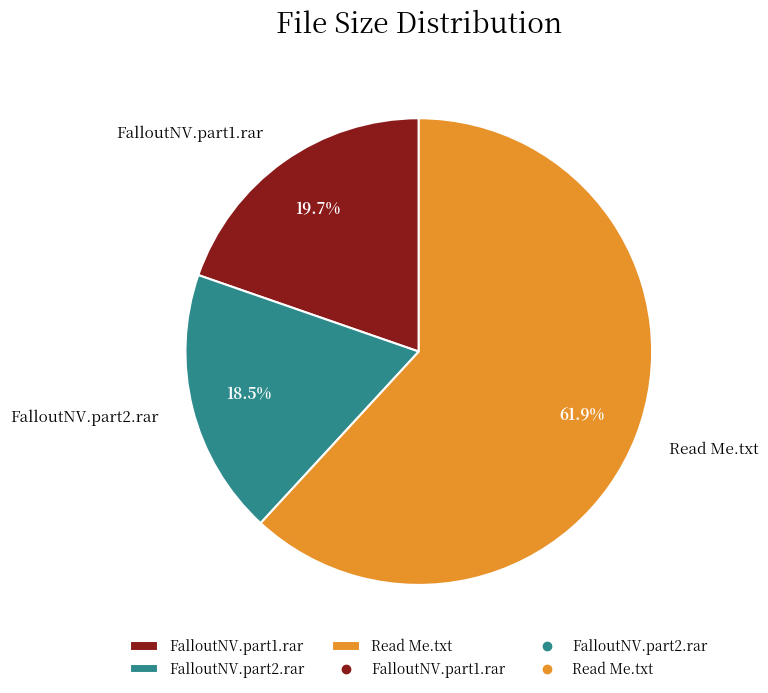

The FalloutNV.part1.rar slice represents 20% of the pie. True or false?

True